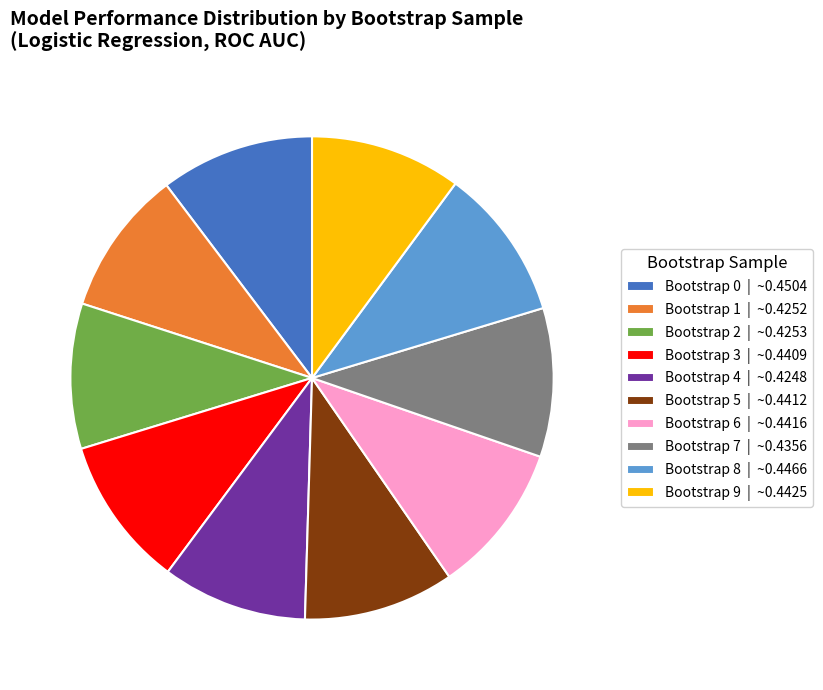

Combined, do Bootstrap 6 | ~0.4416 and Bootstrap 1 | ~0.4252 account for over 50%?

No